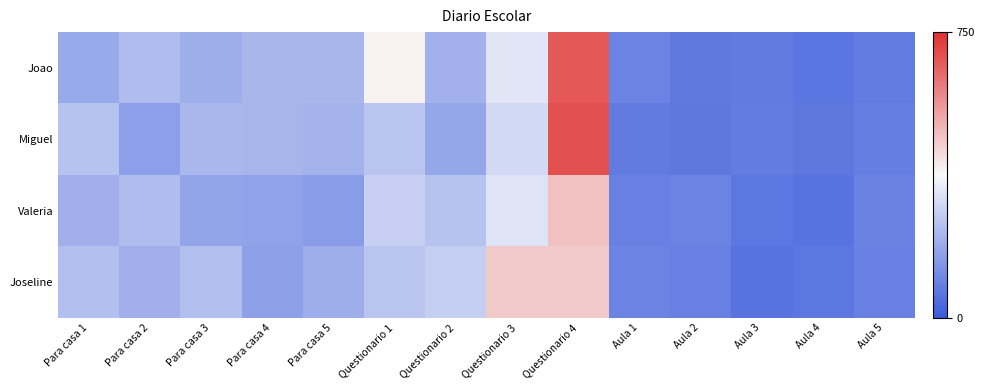

Reading right to left, what are all the values shown in this chart?

Joao: Aula 5=82.0	Aula 4=67.0	Aula 3=77.0	Aula 2=75.0	Aula 1=98.0	Questionario 4=675.0	Questionario 3=330.0	Questionario 2=207.0	Questionario 1=388.0	Para casa 5=217.5	Para casa 4=217.5	Para casa 3=197.5	Para casa 2=232.5	Para casa 1=187.5
Miguel: Aula 5=85.0	Aula 4=71.0	Aula 3=82.0	Aula 2=73.0	Aula 1=78.0	Questionario 4=690.0	Questionario 3=300.0	Questionario 2=180.0	Questionario 1=252.0	Para casa 5=210.0	Para casa 4=215.0	Para casa 3=222.5	Para casa 2=162.5	Para casa 1=247.5
Valeria: Aula 5=95.0	Aula 4=61.0	Aula 3=70.0	Aula 2=97.0	Aula 1=88.0	Questionario 4=480.0	Questionario 3=325.0	Questionario 2=249.0	Questionario 1=280.0	Para casa 5=157.5	Para casa 4=170.0	Para casa 3=177.5	Para casa 2=232.5	Para casa 1=203.0
Joseline: Aula 5=89.0	Aula 4=69.0	Aula 3=61.0	Aula 2=90.0	Aula 1=99.0	Questionario 4=465.0	Questionario 3=465.0	Questionario 2=273.0	Questionario 1=252.0	Para casa 5=197.5	Para casa 4=165.0	Para casa 3=235.0	Para casa 2=205.0	Para casa 1=238.0